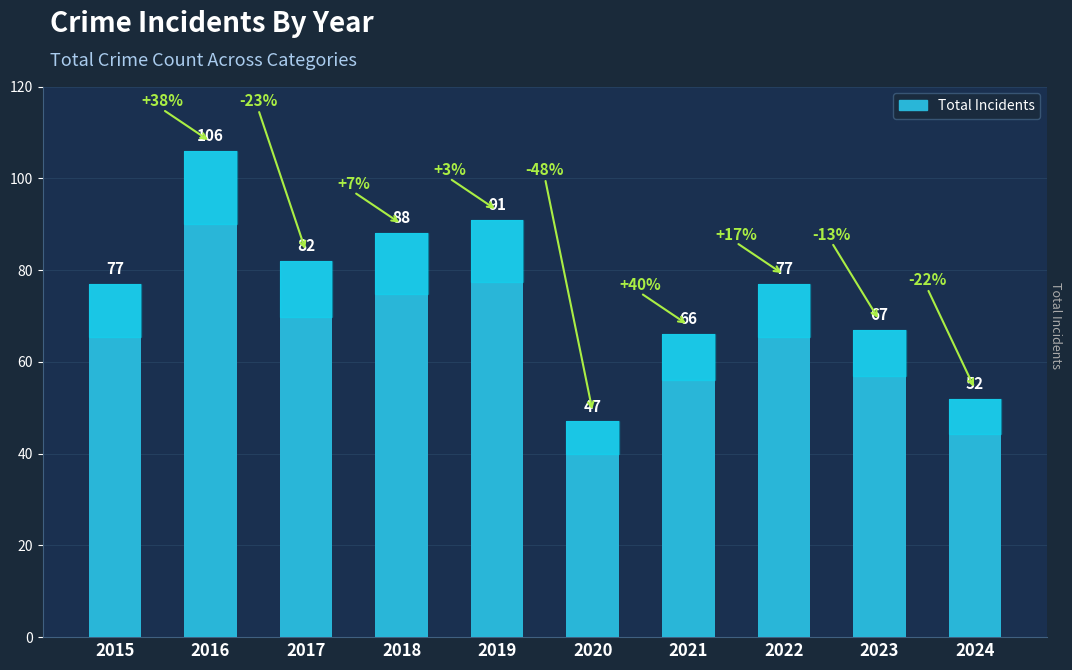

What is the value of the 10th bar from the left?

52